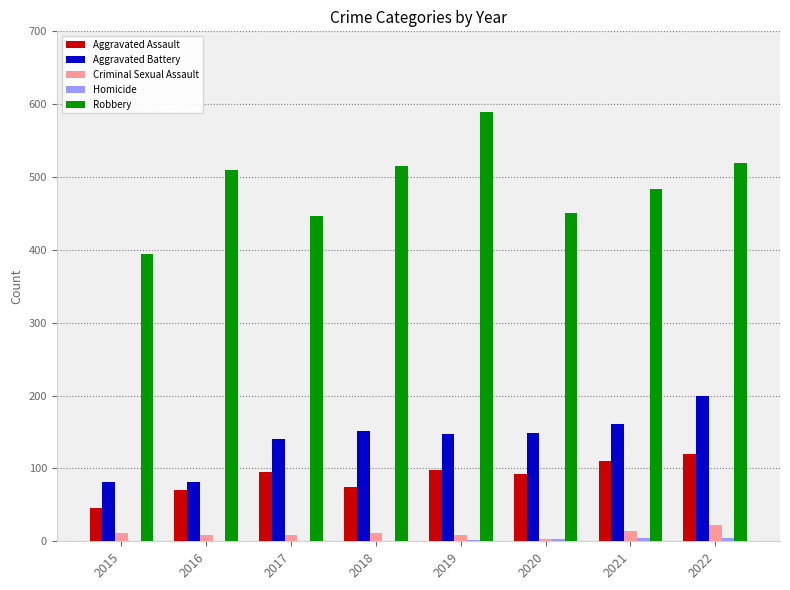

What is the sum of all Criminal Sexual Assault values?

86